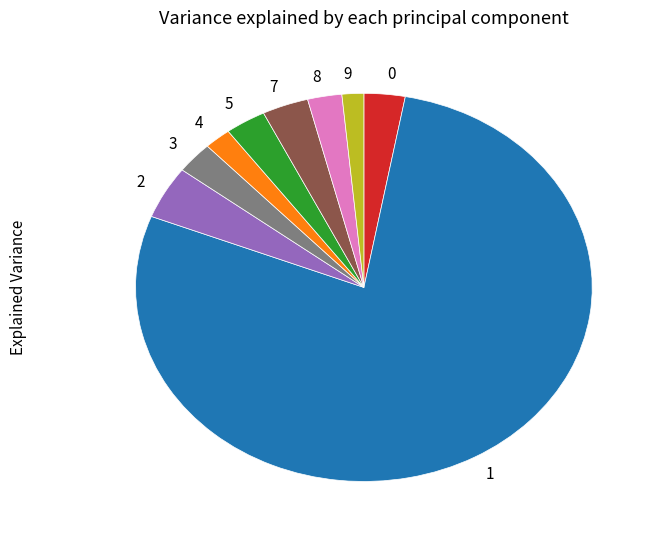

Is 3 the majority of the pie?

No